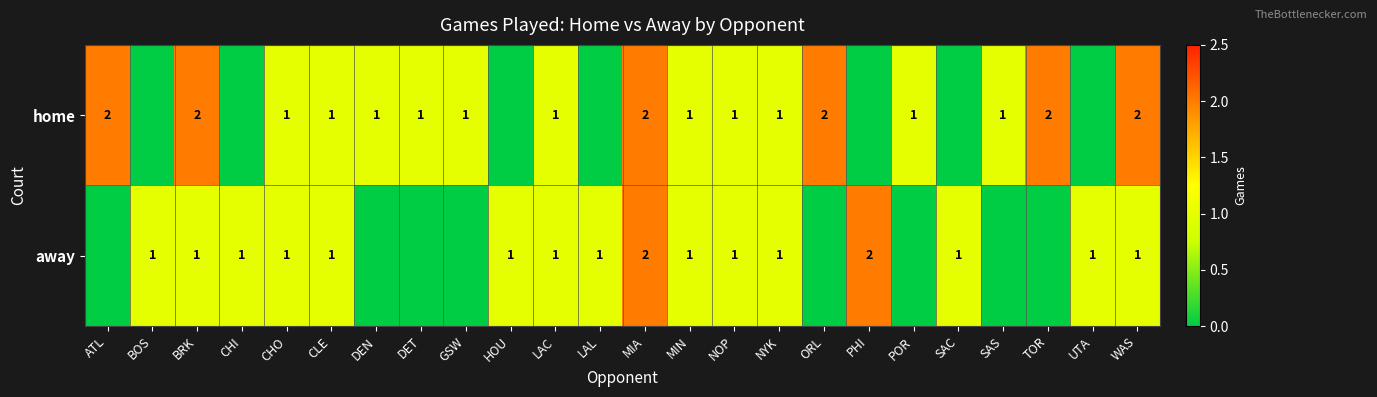

Is it true that home equals 1 at POR?

True